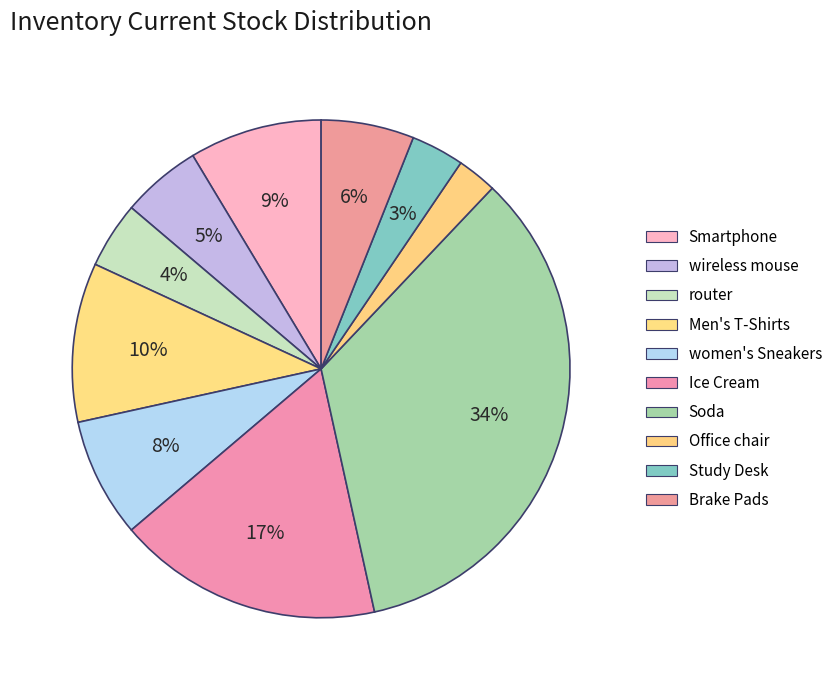

What percentage is the Smartphone slice, to the nearest percent?

9%